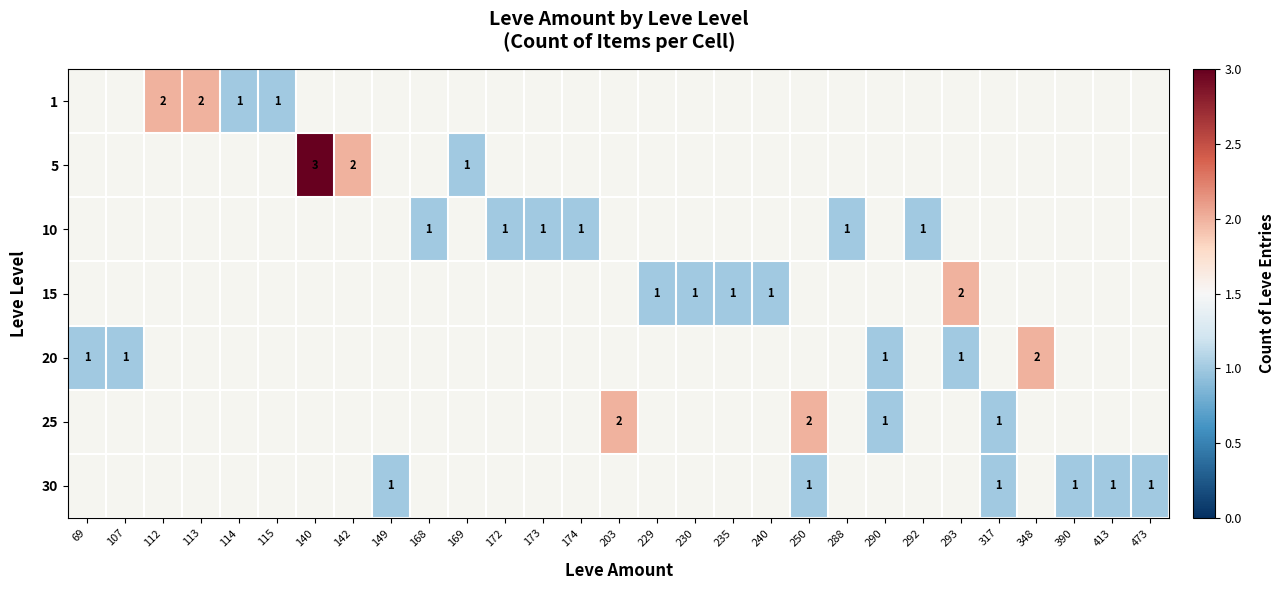

Between 240 and 168, which is larger?

168